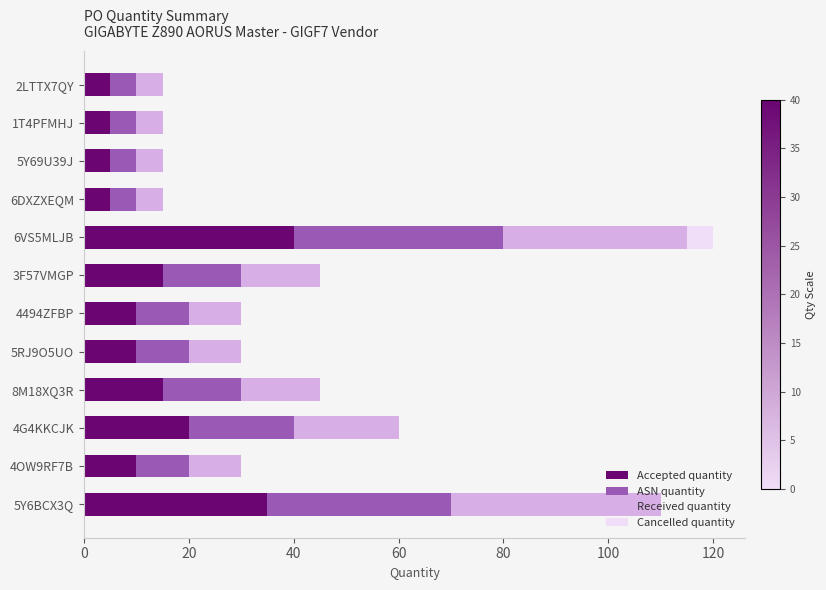

What is the total value across all series at 8M18XQ3R?

45